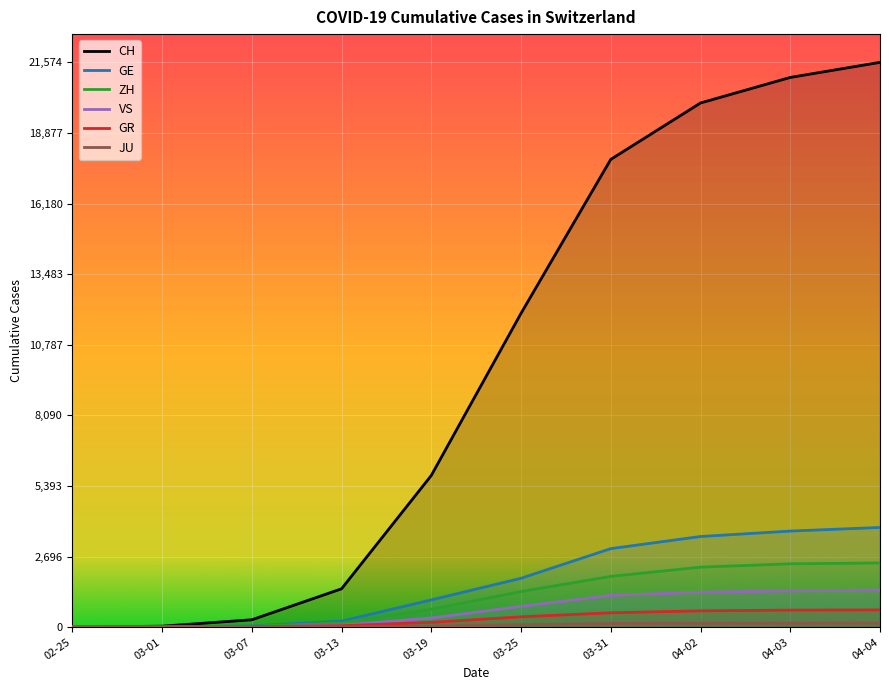

The CH series shows 20998 at 04-03. True or false?

True